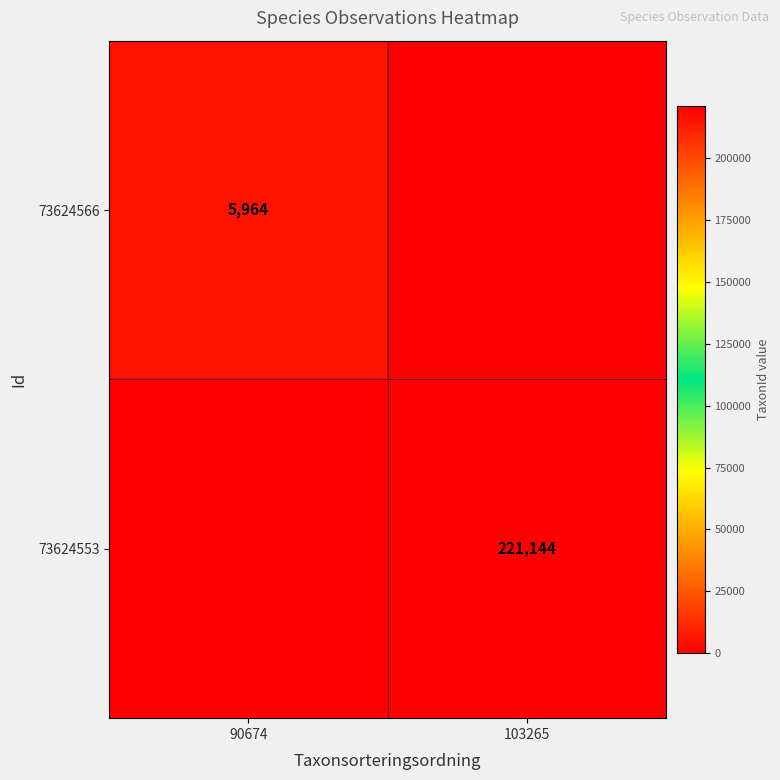

Is it true that 73624553 equals 221144 at 103265?

True